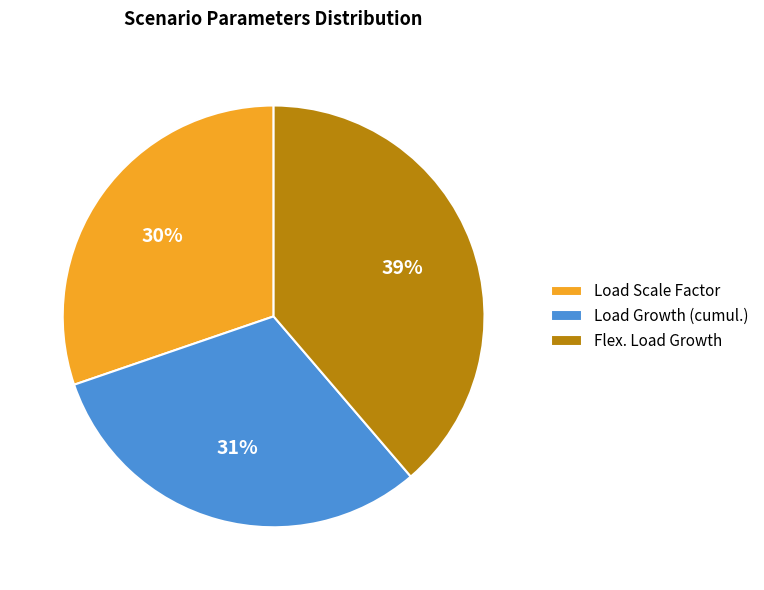

Is the sum of Load Growth (cumul.) and Load Scale Factor greater than half?

Yes